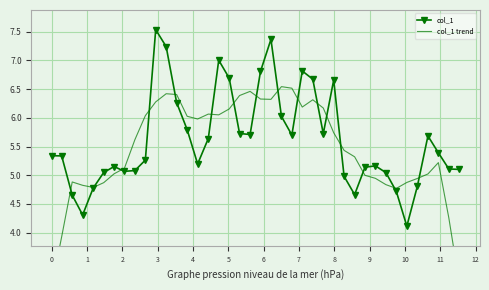

What is the difference between the col_1 trend values at 17 and 9?

0.1